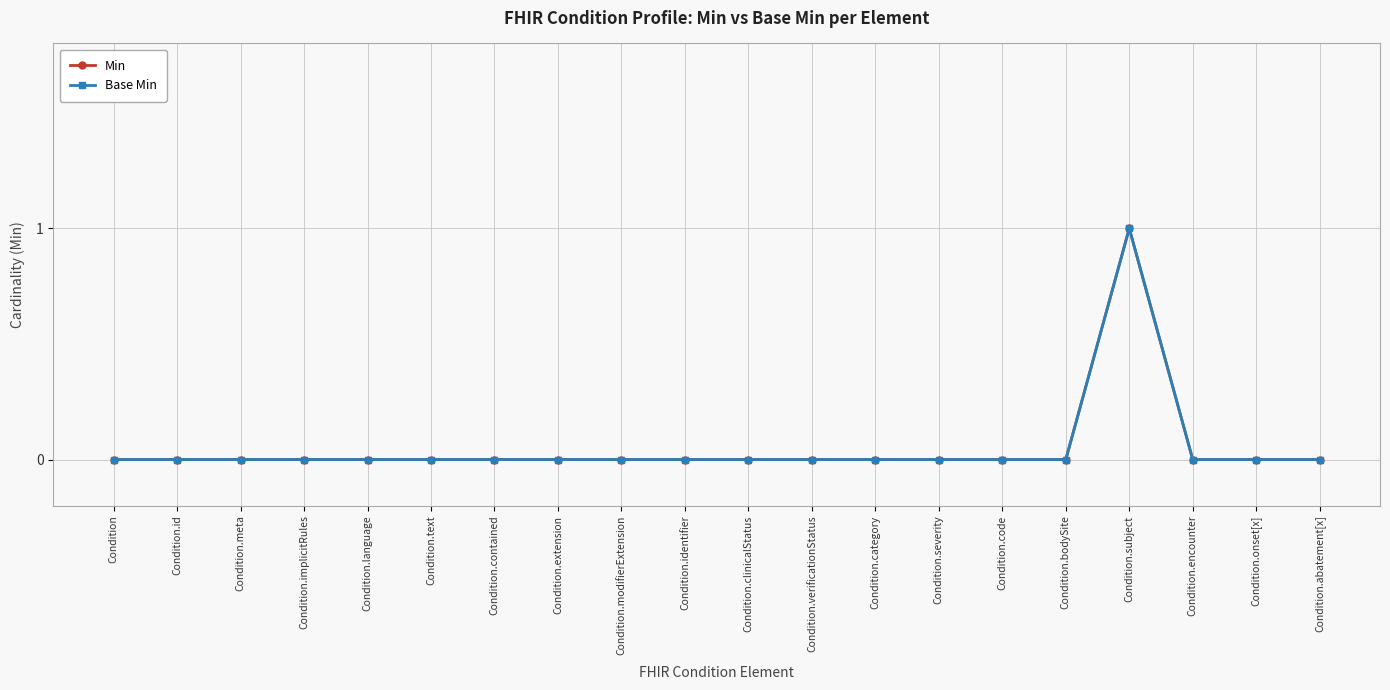

Which category has the highest value in the Min series?

Condition.subject